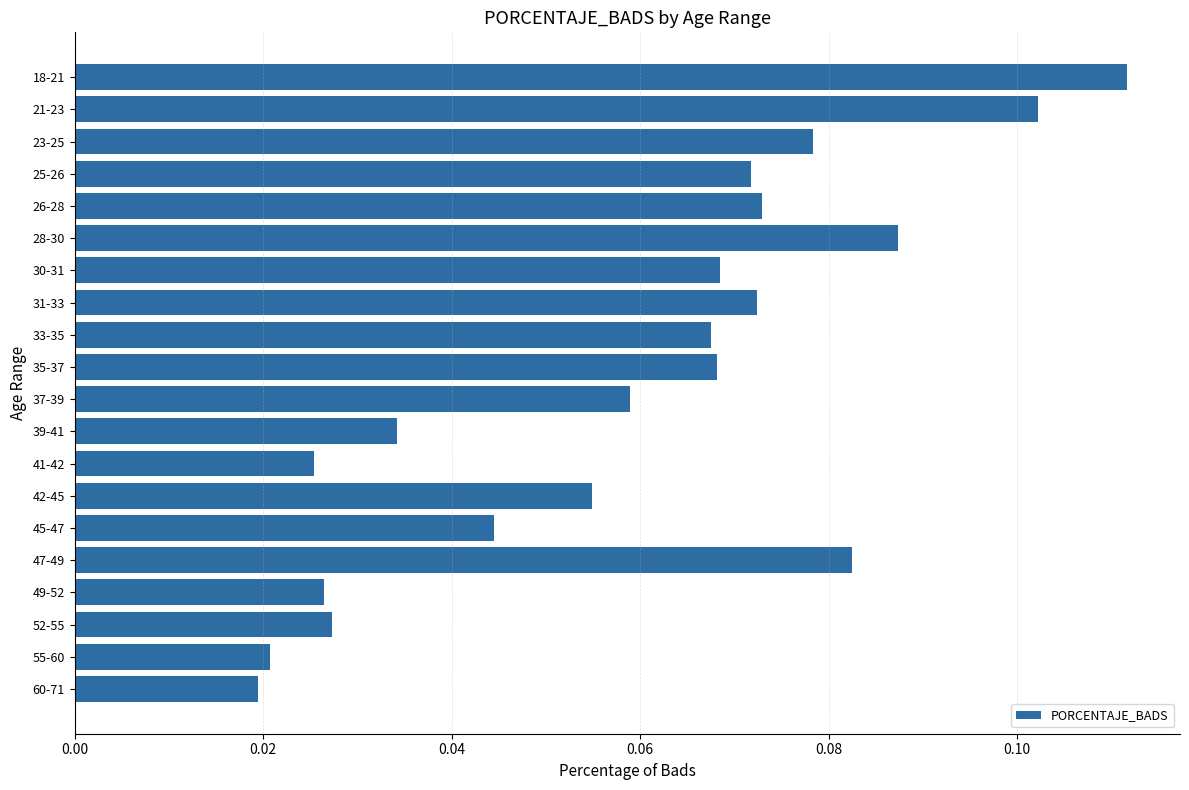

Between 23-25 and 21-23, which is larger?

21-23